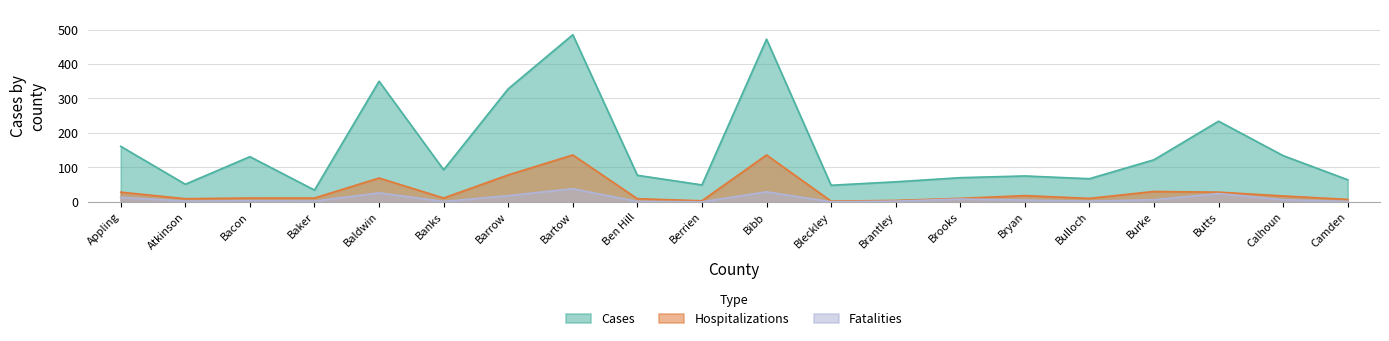

Between Banks and Burke, which series saw the biggest shift?

Cases